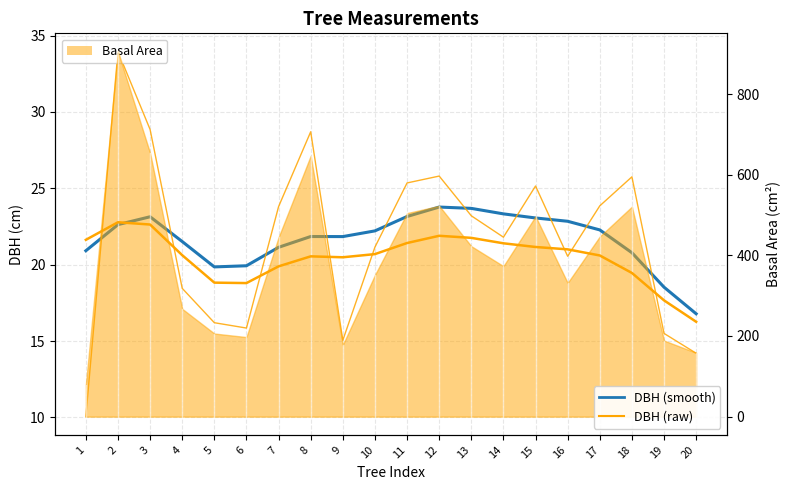

The value of DBH at 8 is 10.2. True or false?

False